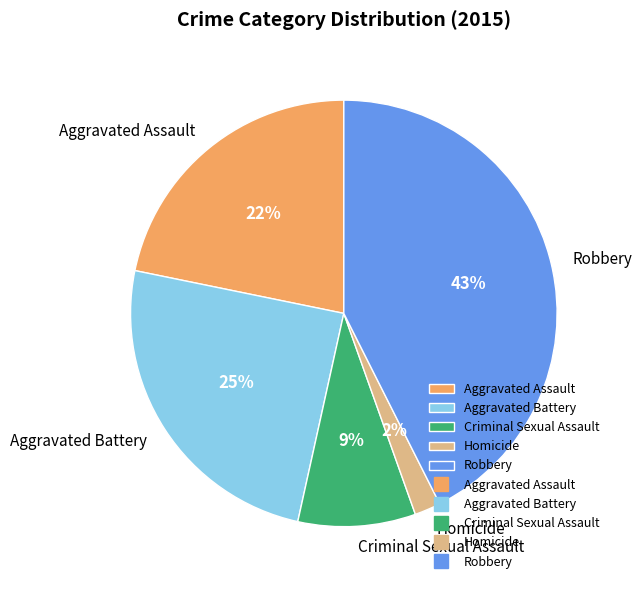

Count the number of slices in the pie.

5